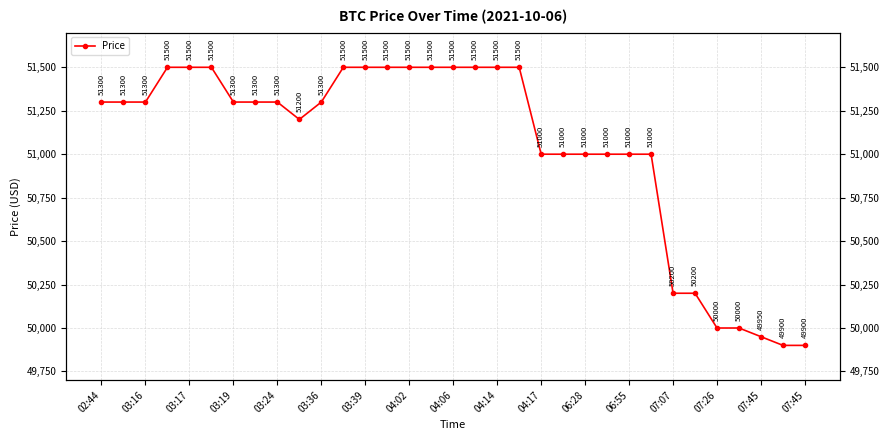

How many data points are less than 51300?

14